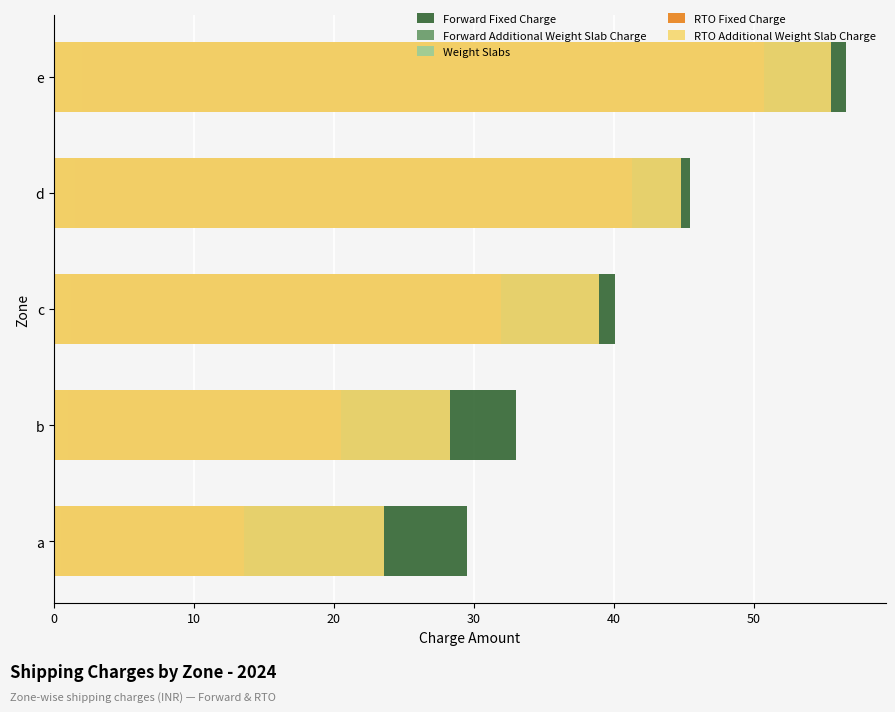

Which series has the largest range (max minus min)?

RTO Fixed Charge